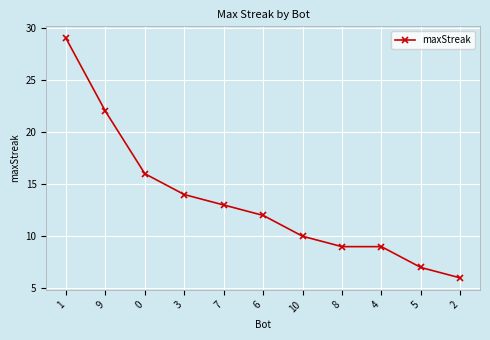

Reading left to right, list all the values displayed in this chart.

1=29	9=22	0=16	3=14	7=13	6=12	10=10	8=9	4=9	5=7	2=6